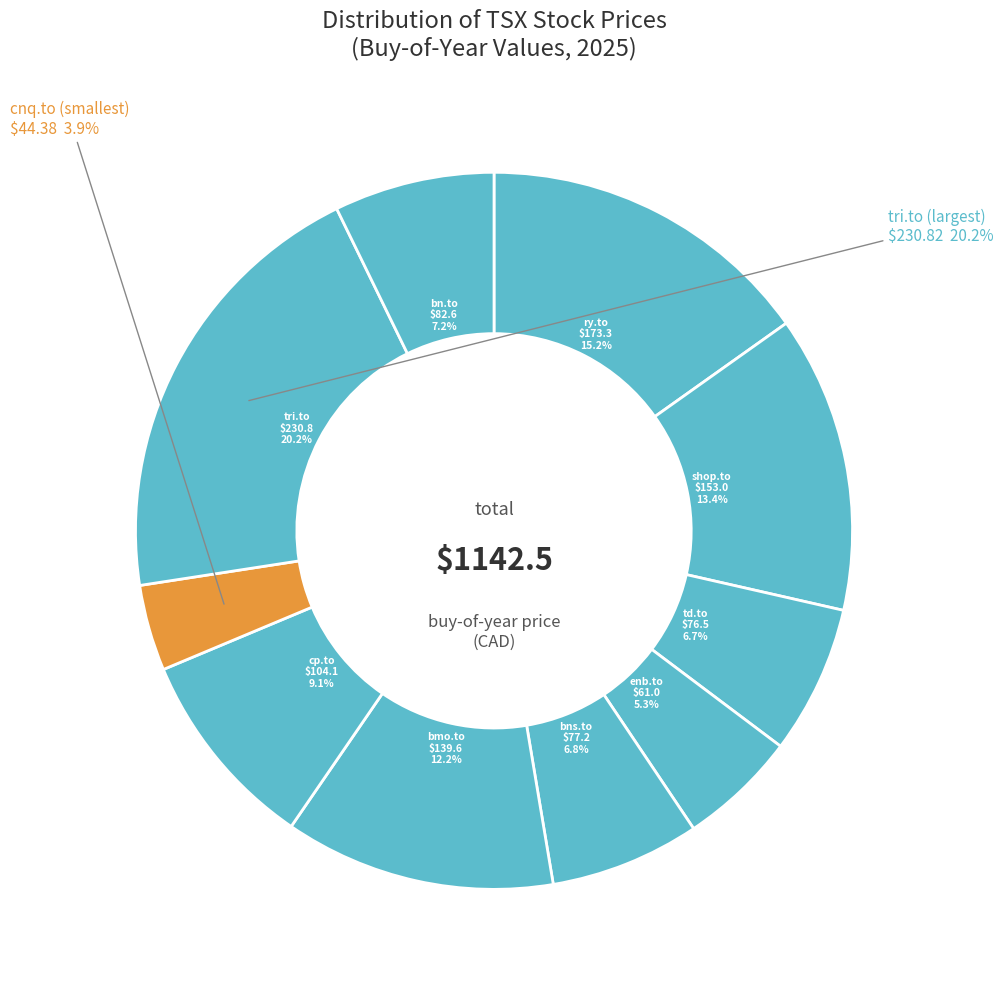

What percentage do tri.to and bns.to together represent?

27.0%